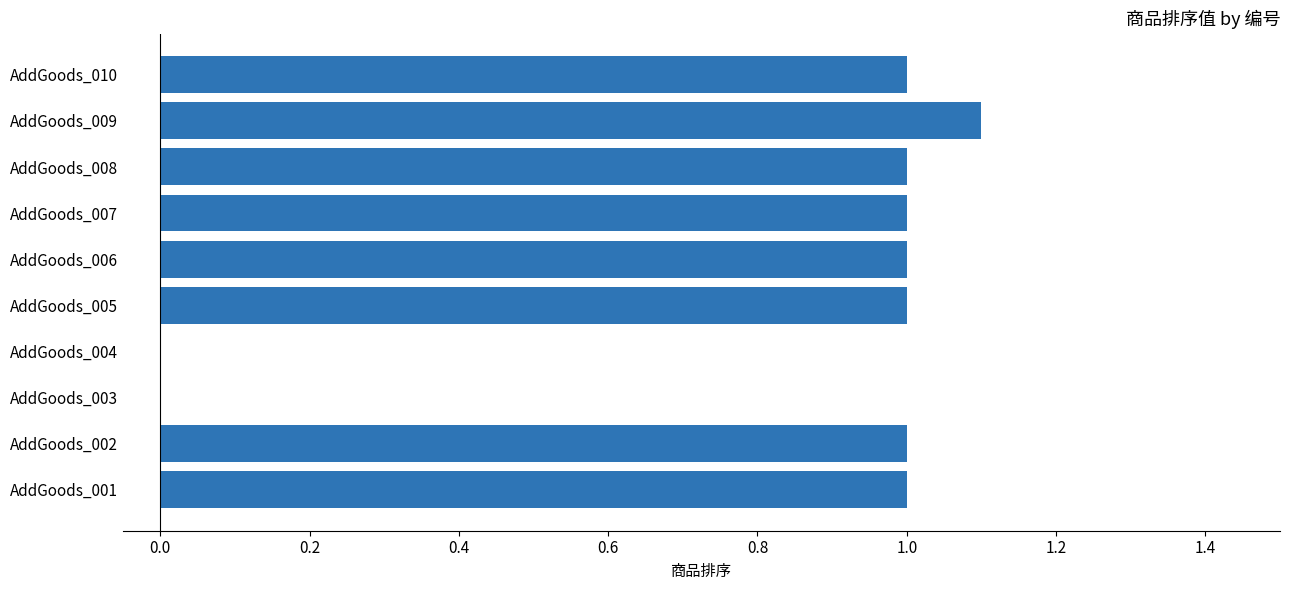

At which category does the chart reach its peak across all series?

AddGoods_009